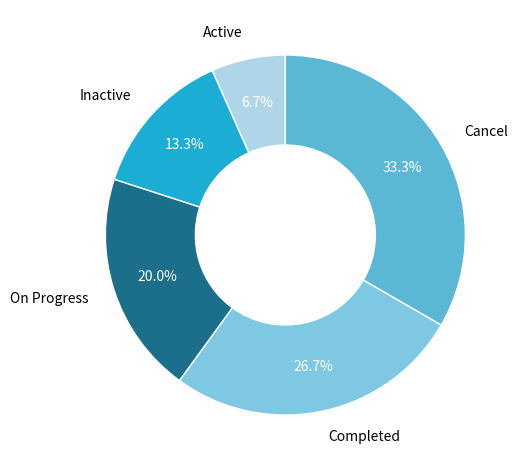

Is there any slice that represents more than half of the pie?

No